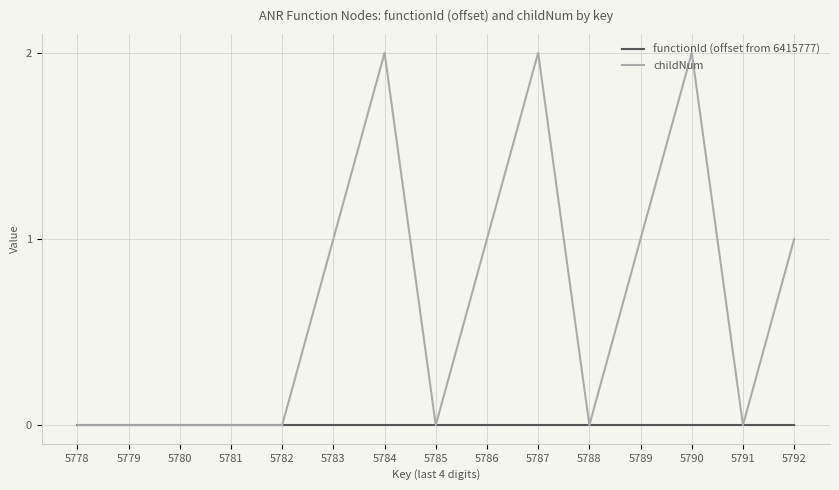

Reading right to left, what are all the values shown in this chart?

functionId (offset from 6415777): 5792=0	5791=0	5790=0	5789=0	5788=0	5787=0	5786=0	5785=0	5784=0	5783=0	5782=0	5781=0	5780=0	5779=0	5778=0
childNum: 5792=1	5791=0	5790=2	5789=1	5788=0	5787=2	5786=1	5785=0	5784=2	5783=1	5782=0	5781=0	5780=0	5779=0	5778=0